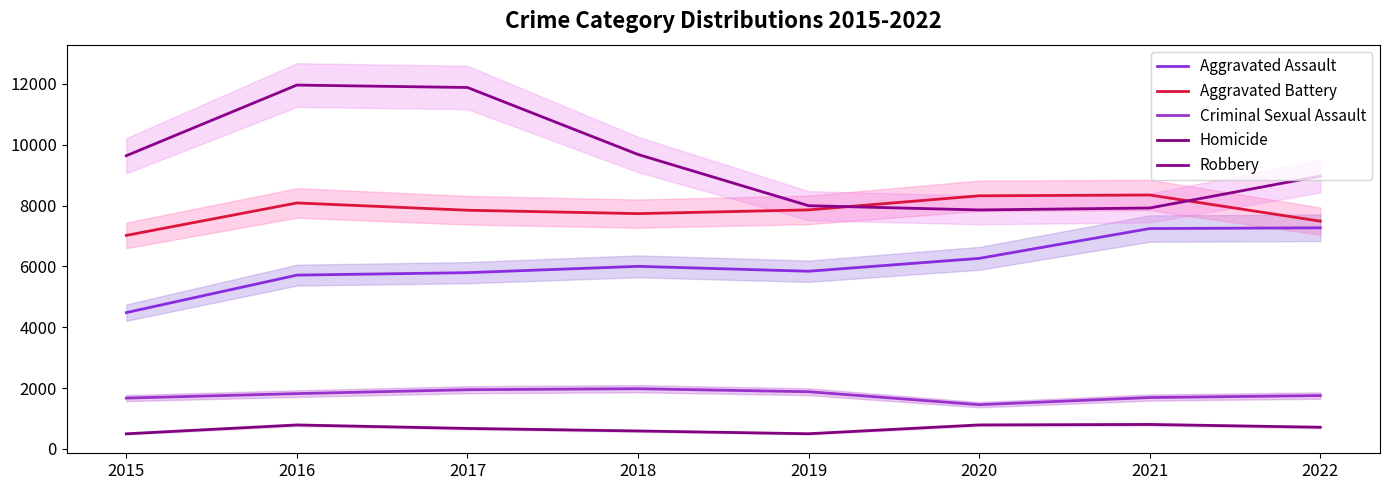

Is it true that Robbery equals 7855 at 2020?

True